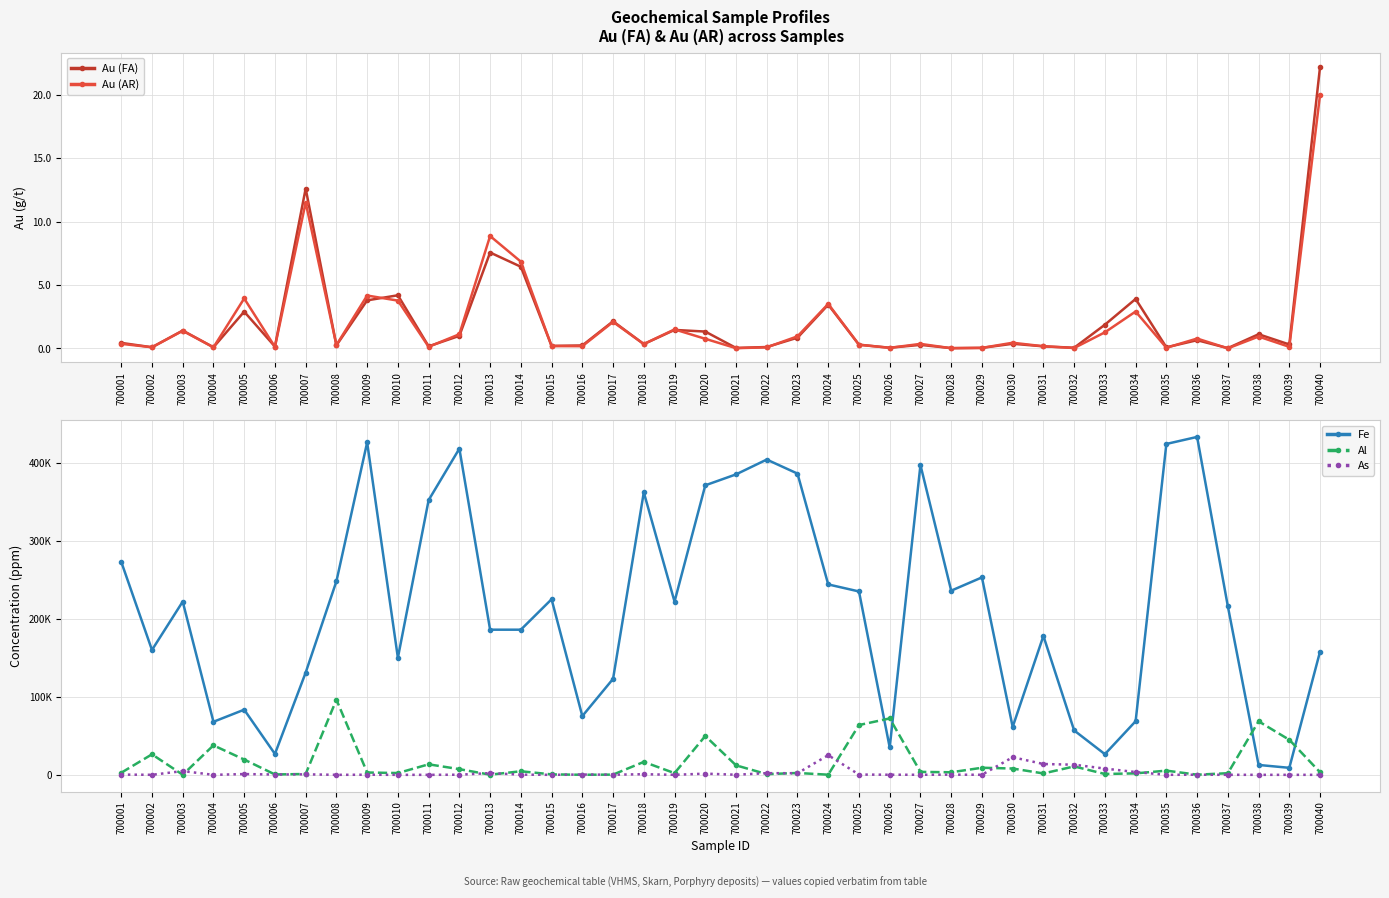

What is the spread (max minus min) of values at 700015?

224999.8